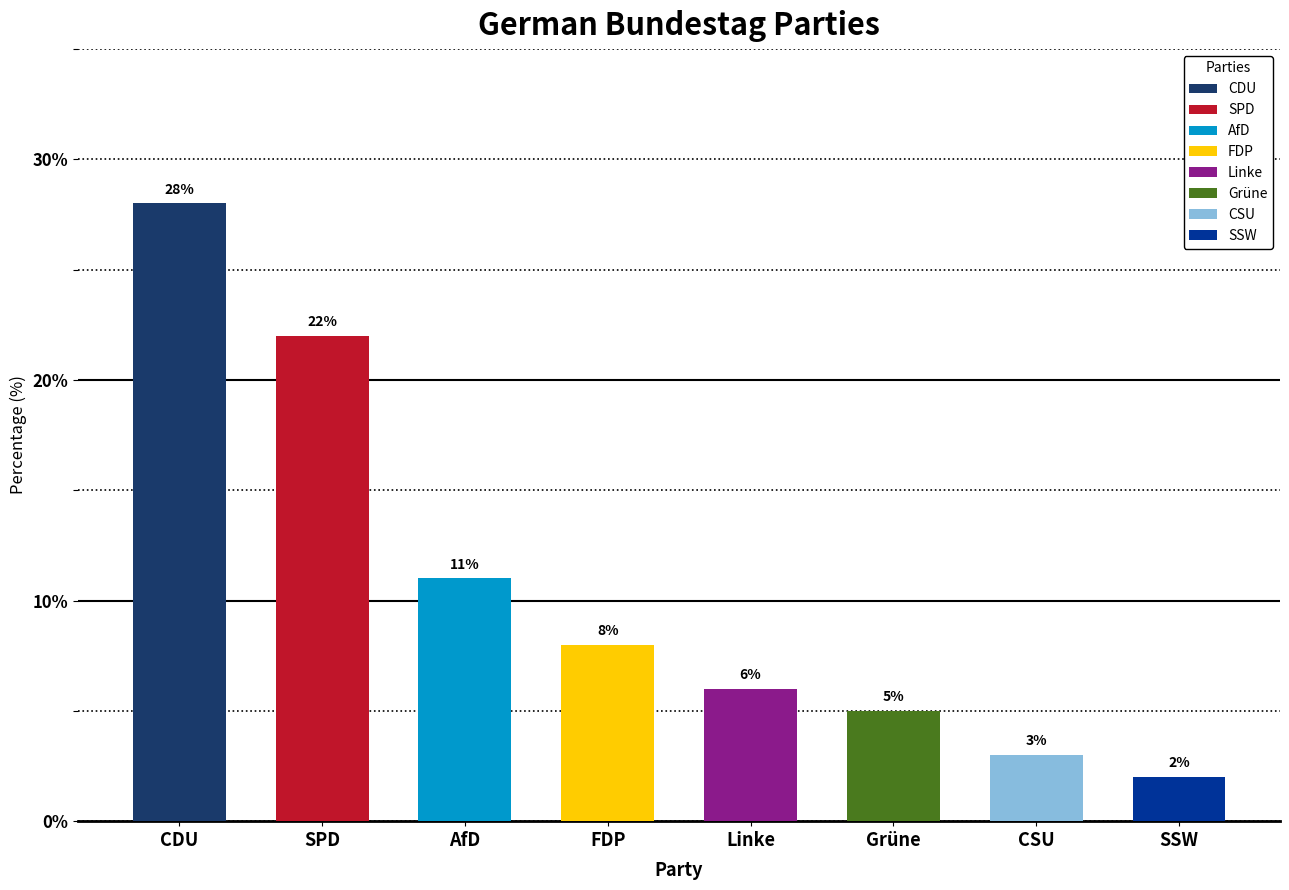

Reading right to left, extract all data points from this chart.

SSW=2	CSU=3	Grüne=5	Linke=6	FDP=8	AfD=11	SPD=22	CDU=28